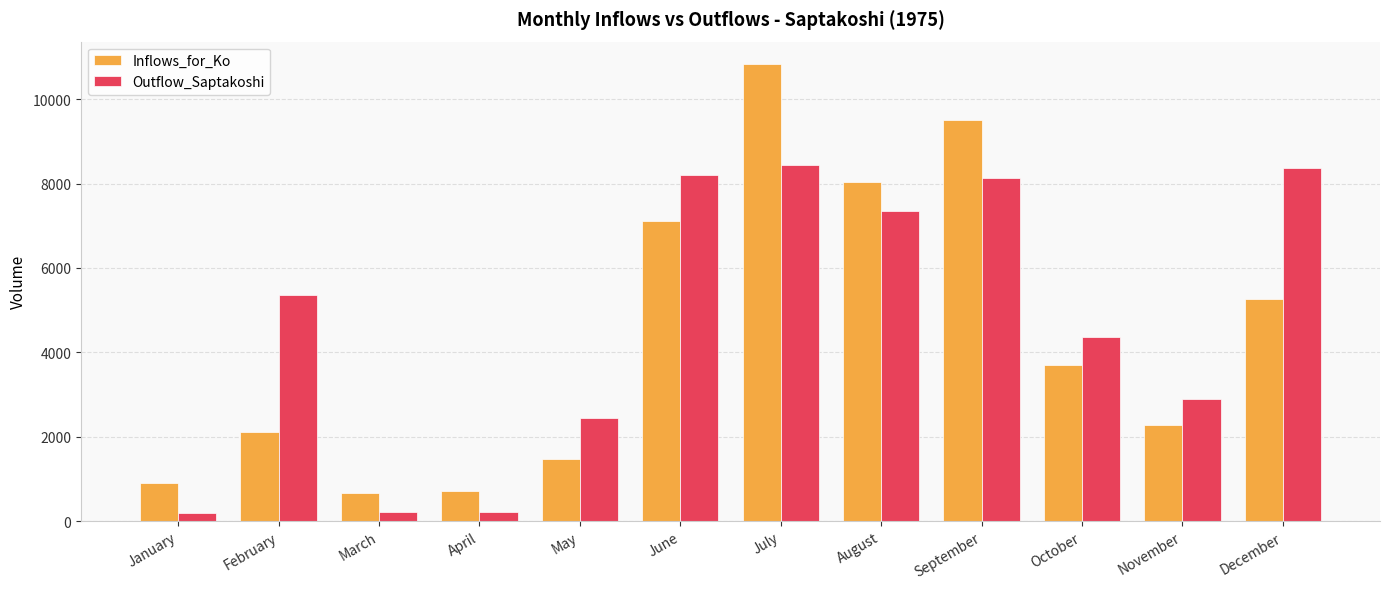

At how many categories does at least one series exceed 5107?

6